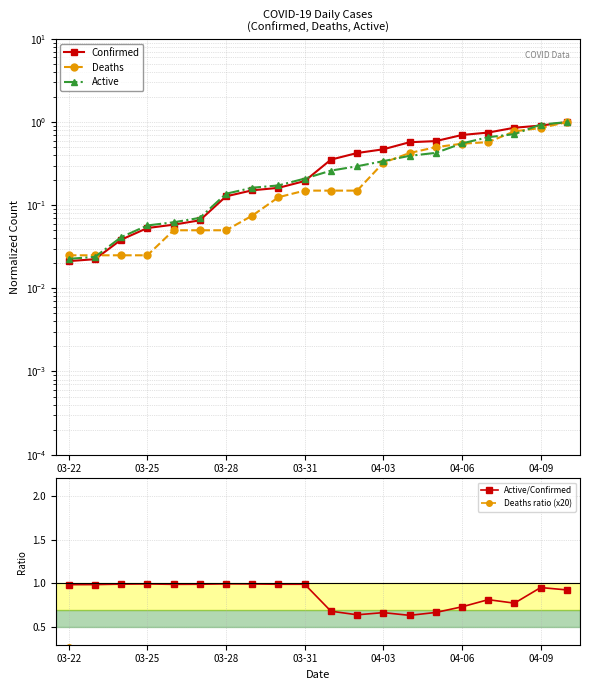

The value of Active/Confirmed at 04-03 is 0.3. True or false?

False